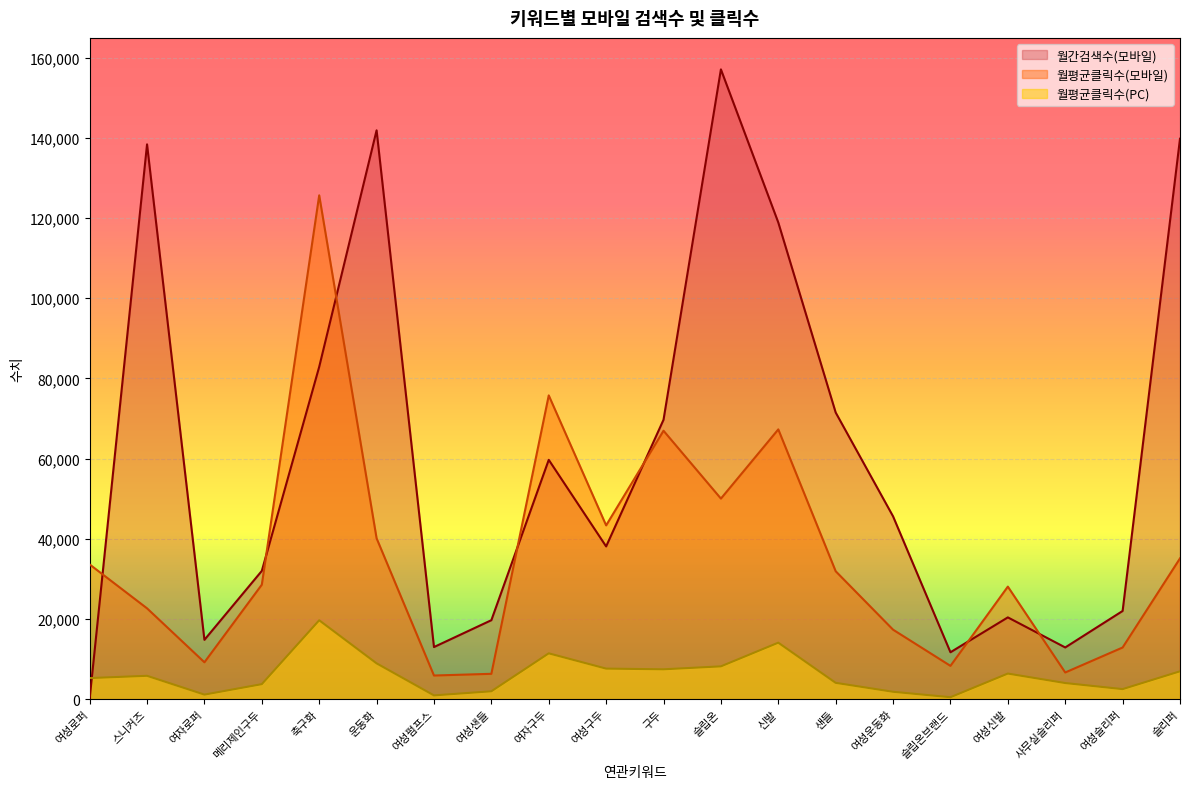

How many lines are shown in the chart?

3